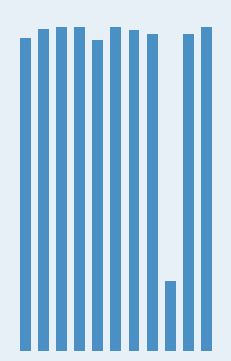

What is the sum of all values?

1014.0